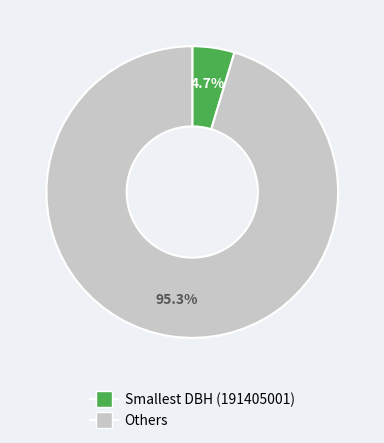

Which slice is the largest?

Others